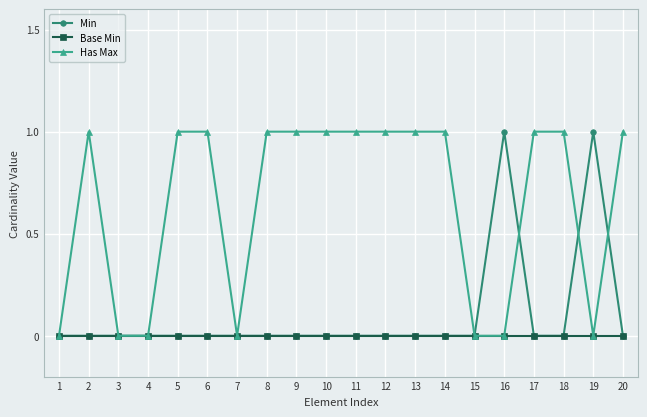

What is the difference between the highest and lowest values at 2?

1